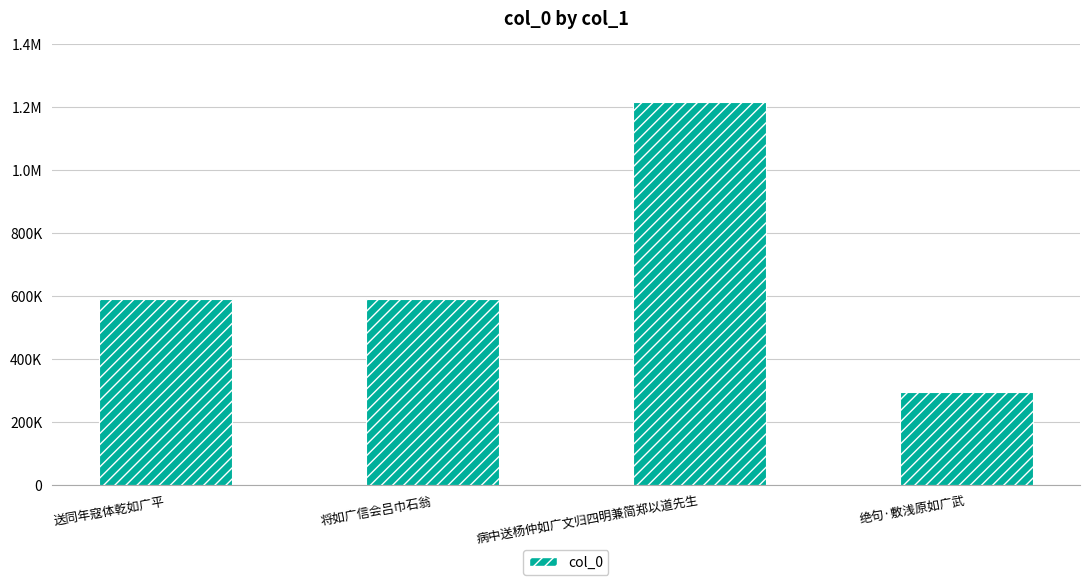

Where does the data first go above 590821?

病中送杨仲如广文归四明兼简郑以道先生